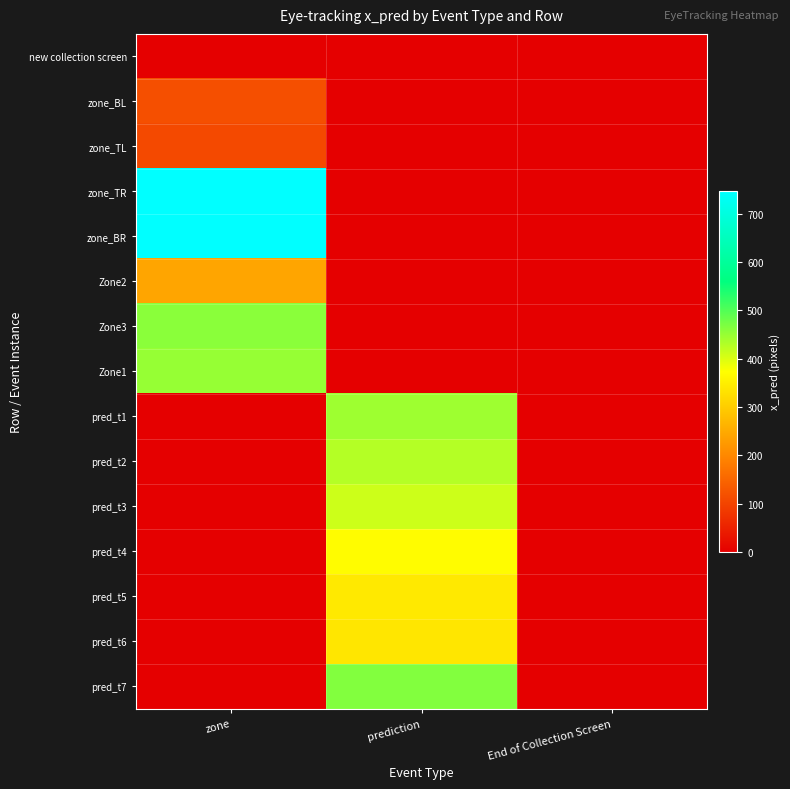

What is the spread (max minus min) of values at zone?

747.0